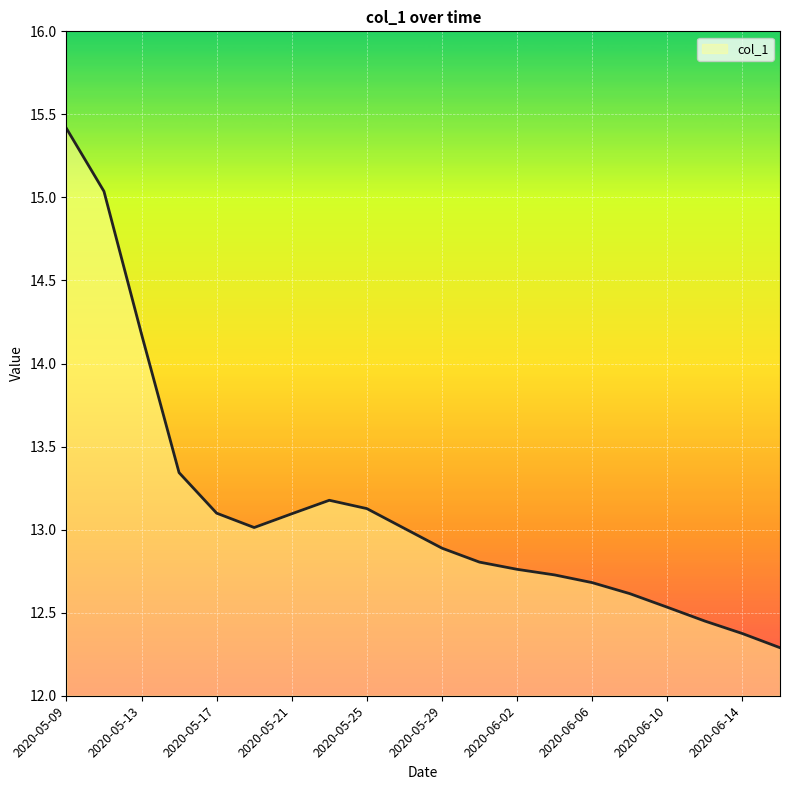

What is the difference between the maximum and minimum values?

3.1